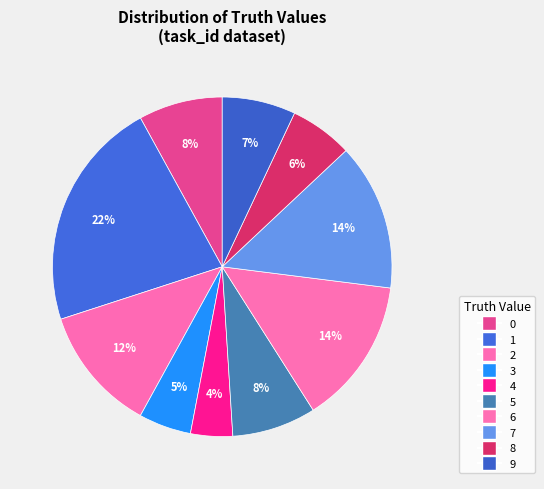

How many segments does this pie chart have?

10